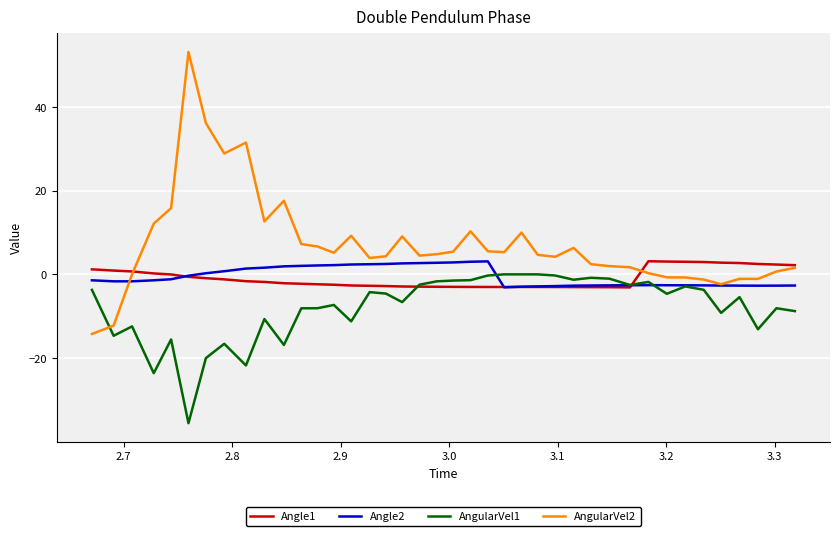

What is the average value of the Angle1 series?

-1.0